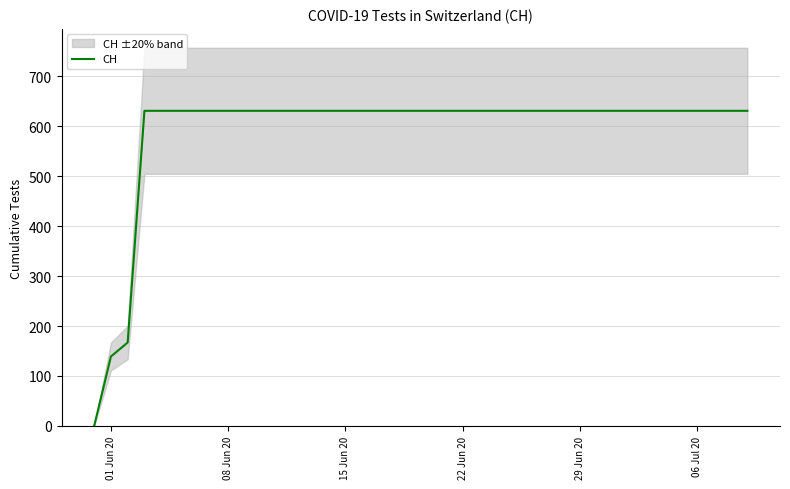

What is the value of the 36th point from the left?

631